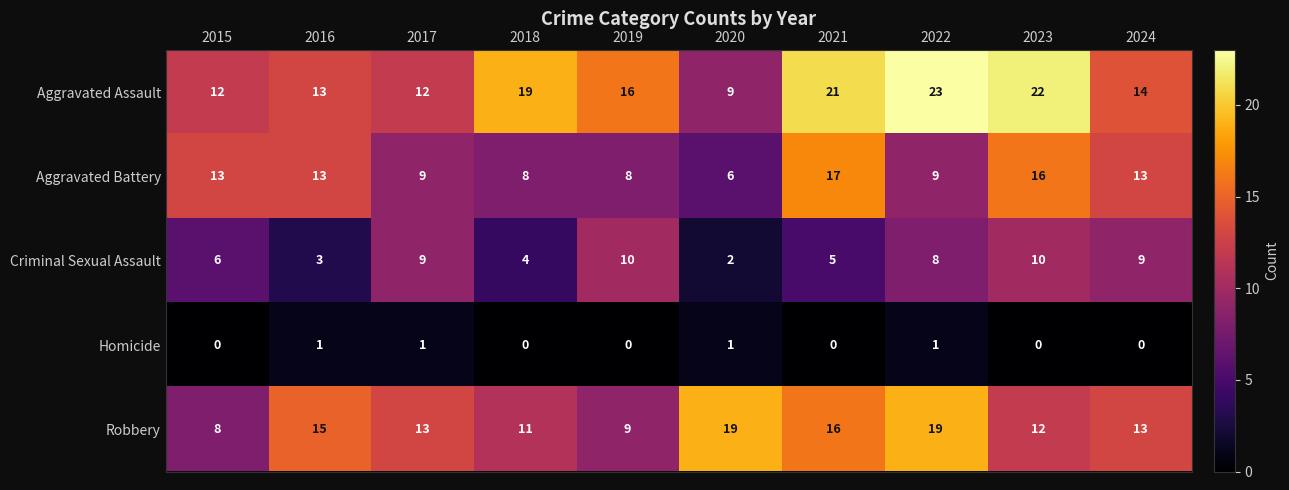

What is the total value across all series at 2021?

59